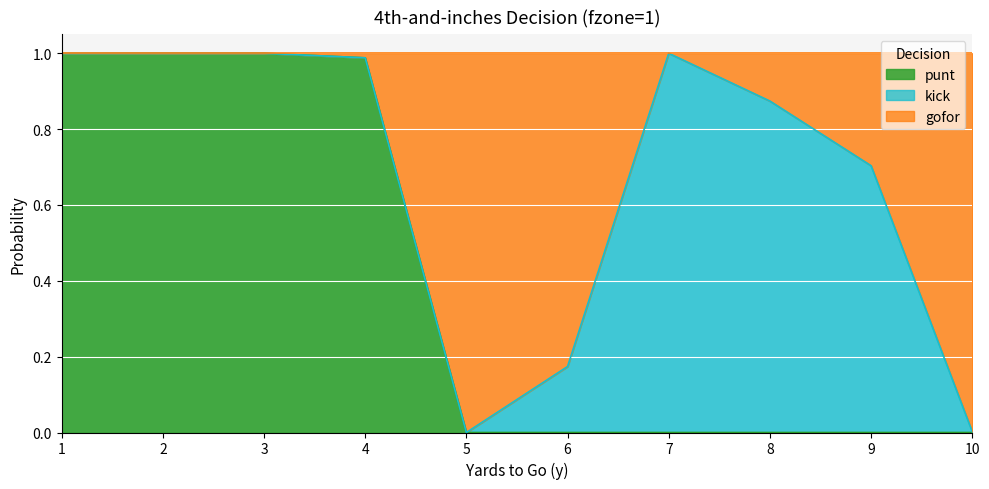

Where is punt nearest to the value 0?

5